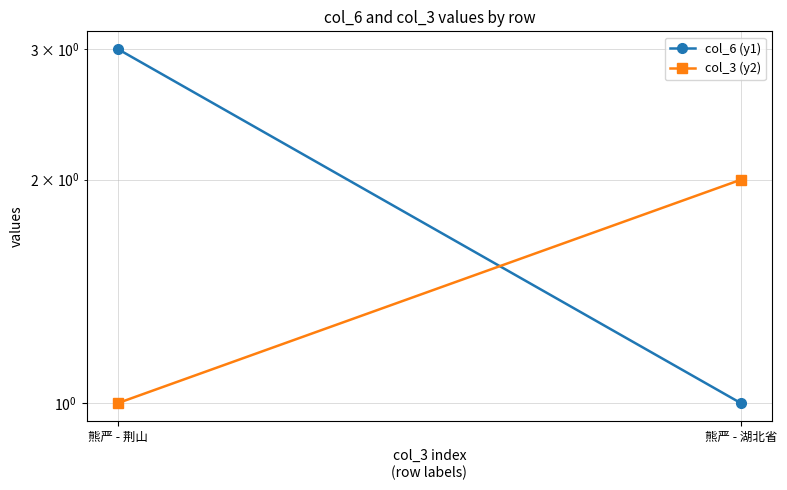

Rank the series at 熊严 - 荆山 from highest to lowest value.

col_6 (y1), col_3 (y2)